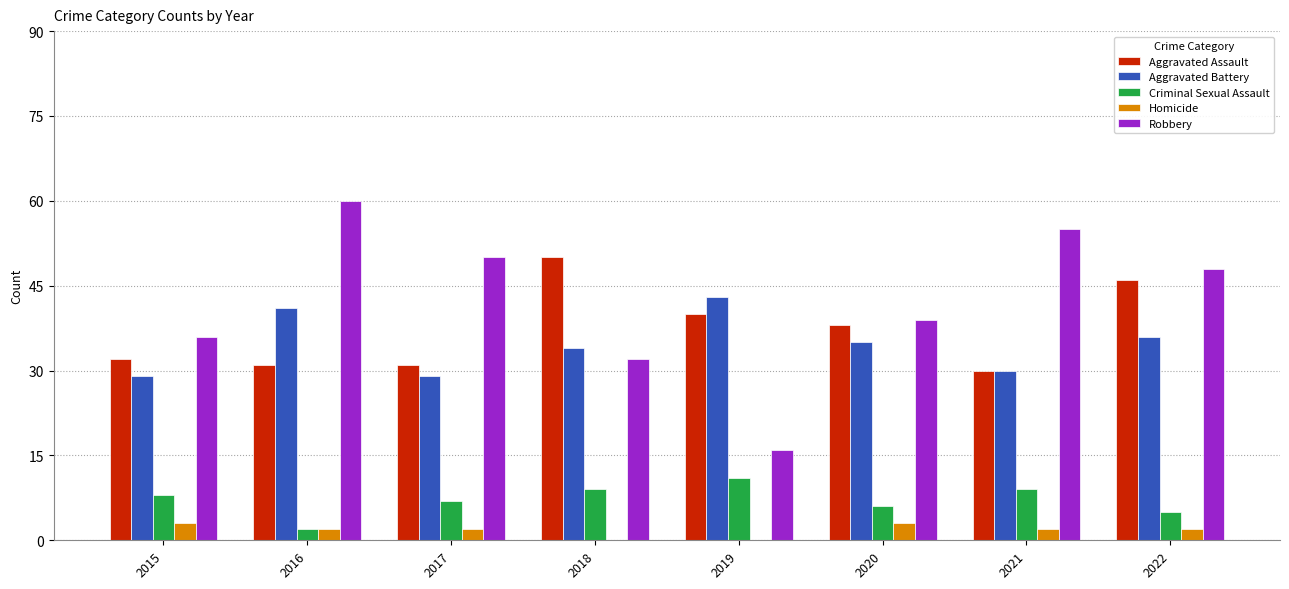

What are all the series names shown in the legend?

Aggravated Assault, Aggravated Battery, Criminal Sexual Assault, Homicide, Robbery